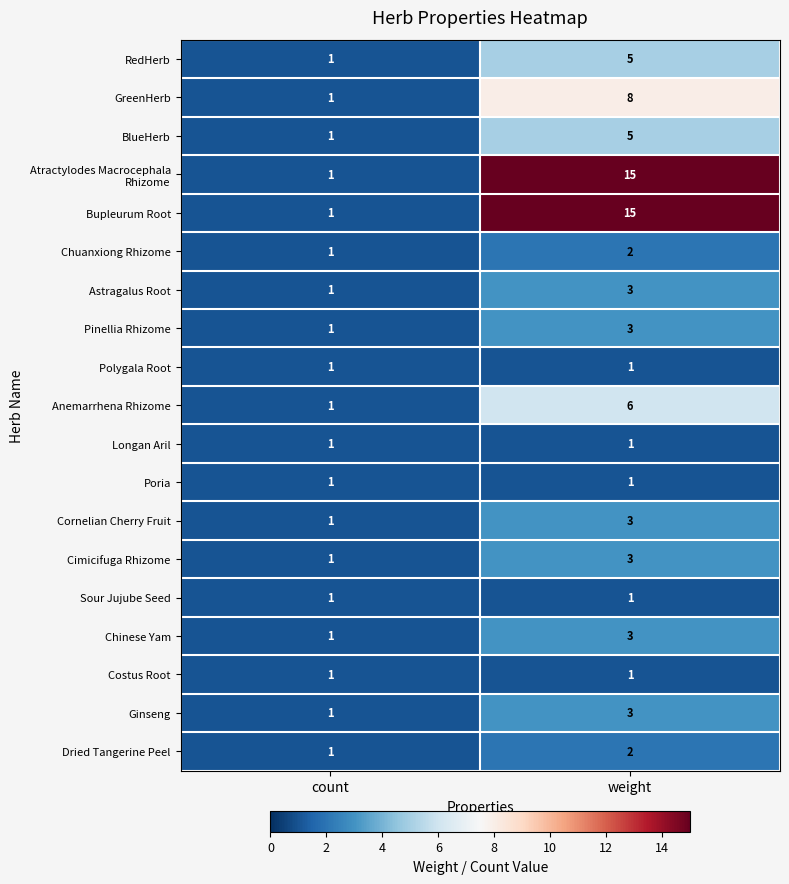

What is the total value across all series at weight?

81